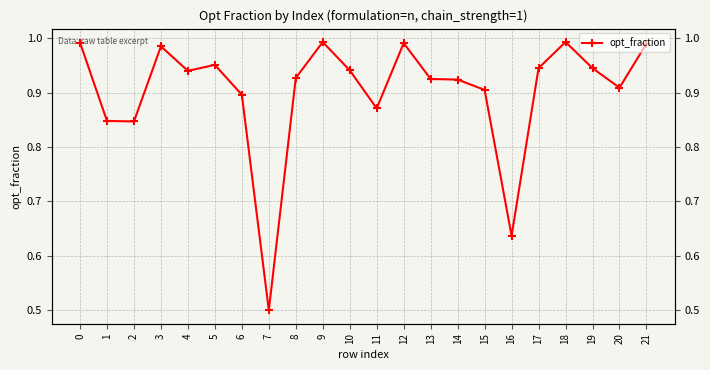

Rank the categories by value from lowest to highest.

7, 16, 2, 1, 11, 6, 15, 20, 14, 13, 8, 4, 10, 17, 19, 5, 3, 21, 12, 0, 9, 18